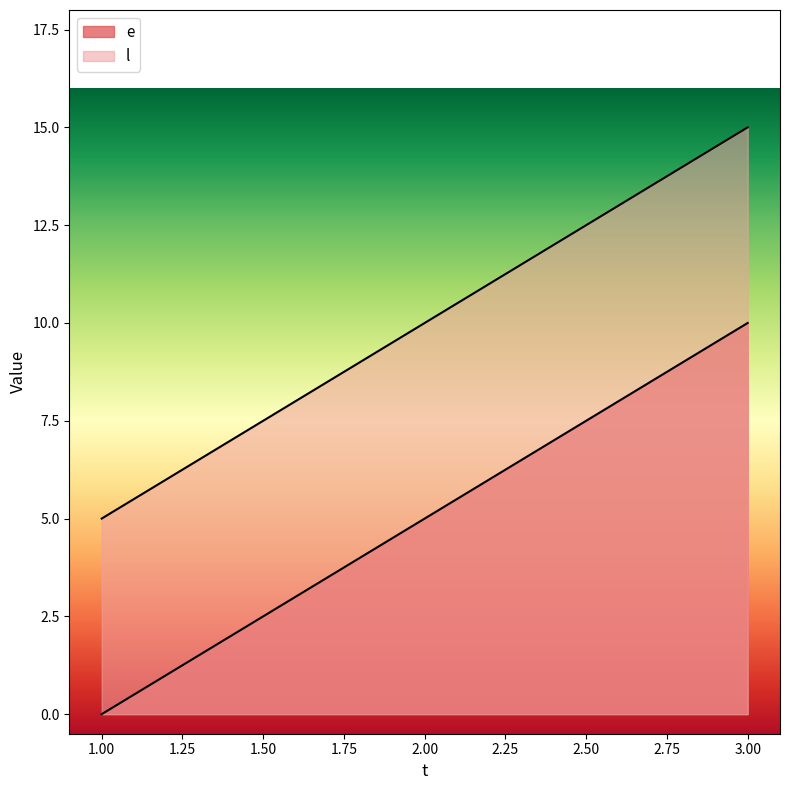

Which category has the lowest value in the l series?

1